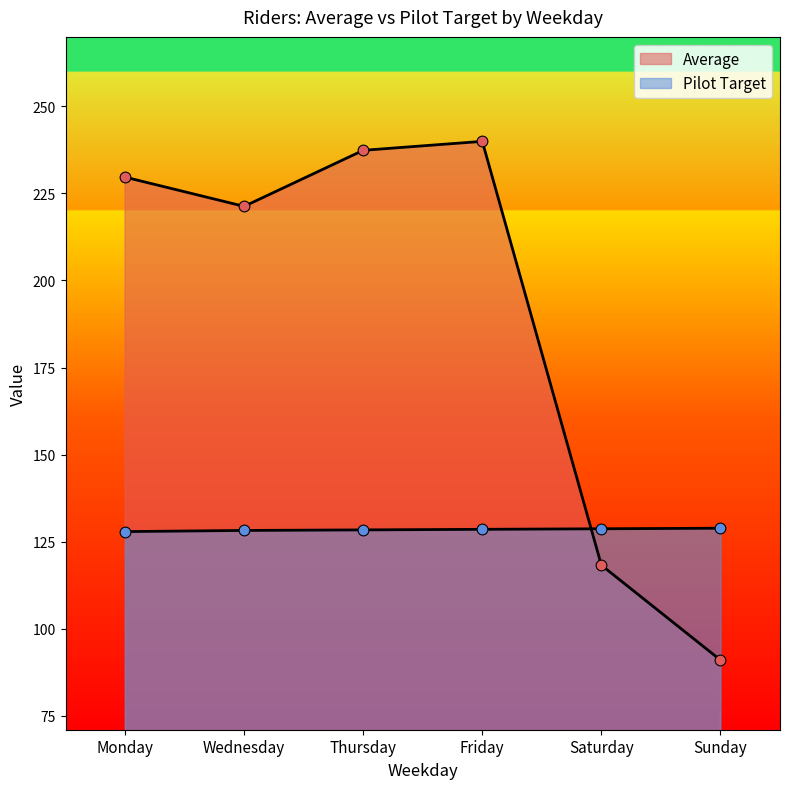

Which series has the widest spread of Y values?

Average